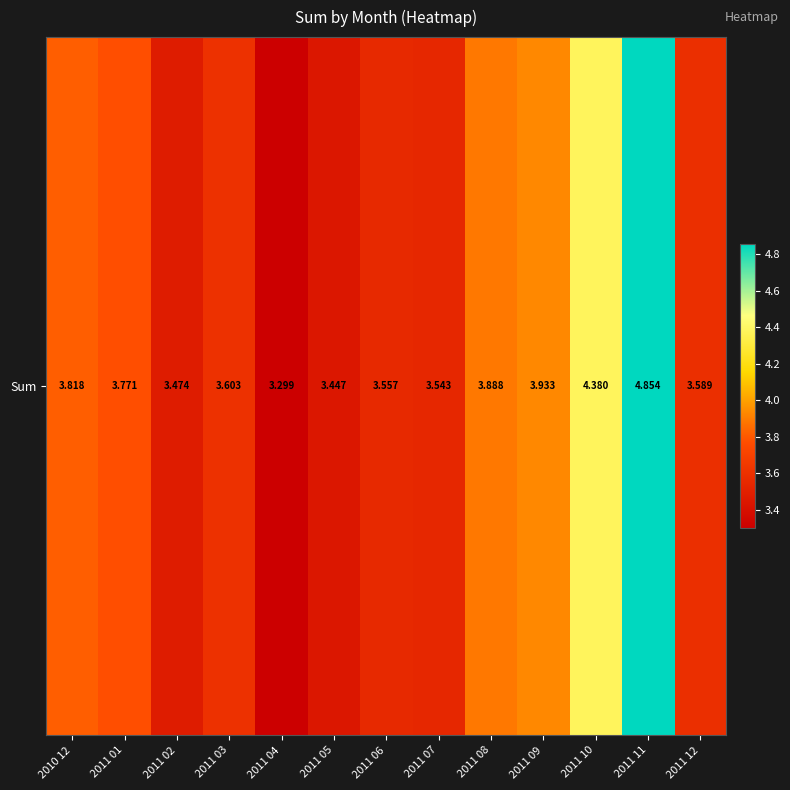

List the labels in order of value, largest first.

2011 11, 2011 10, 2011 09, 2011 08, 2010 12, 2011 01, 2011 03, 2011 12, 2011 06, 2011 07, 2011 02, 2011 05, 2011 04